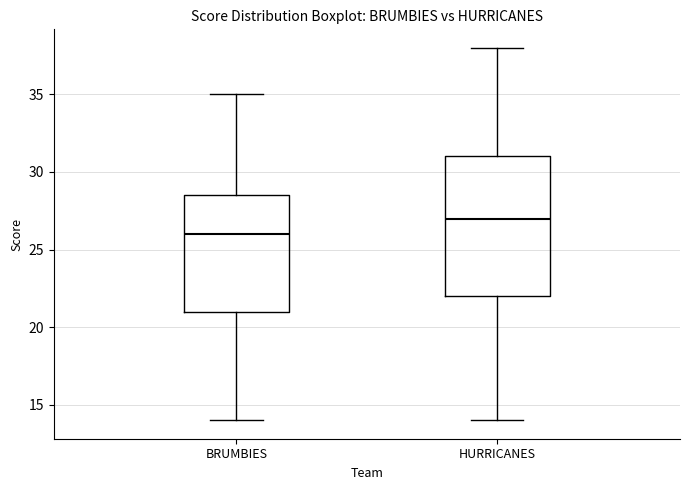

Where is the lower edge of the box for BRUMBIES on the y-axis? The values are not printed on the chart, so give them approximately, as read against the axis.

21.0